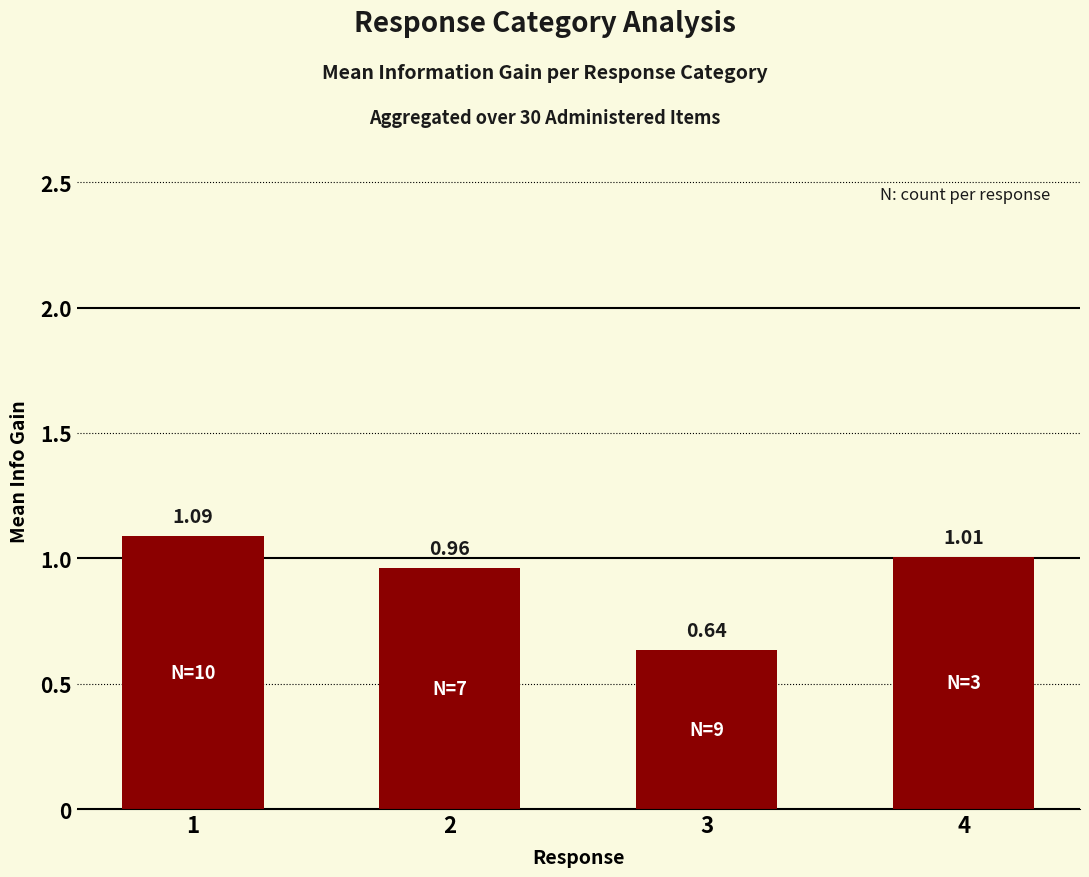

Rank the categories by value from highest to lowest.

1, 4, 2, 3